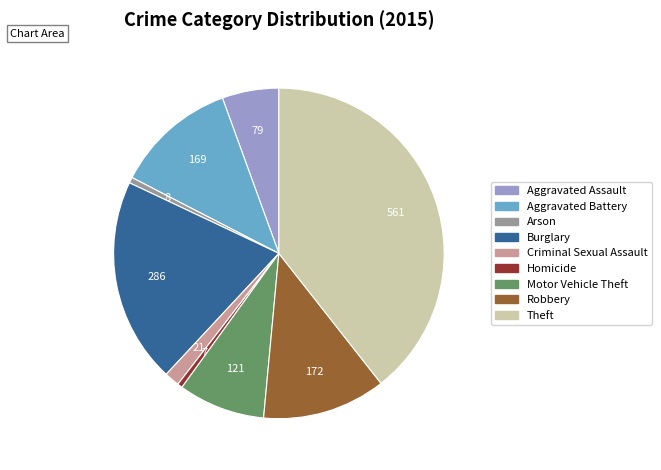

Which category has the biggest portion of the pie?

Theft